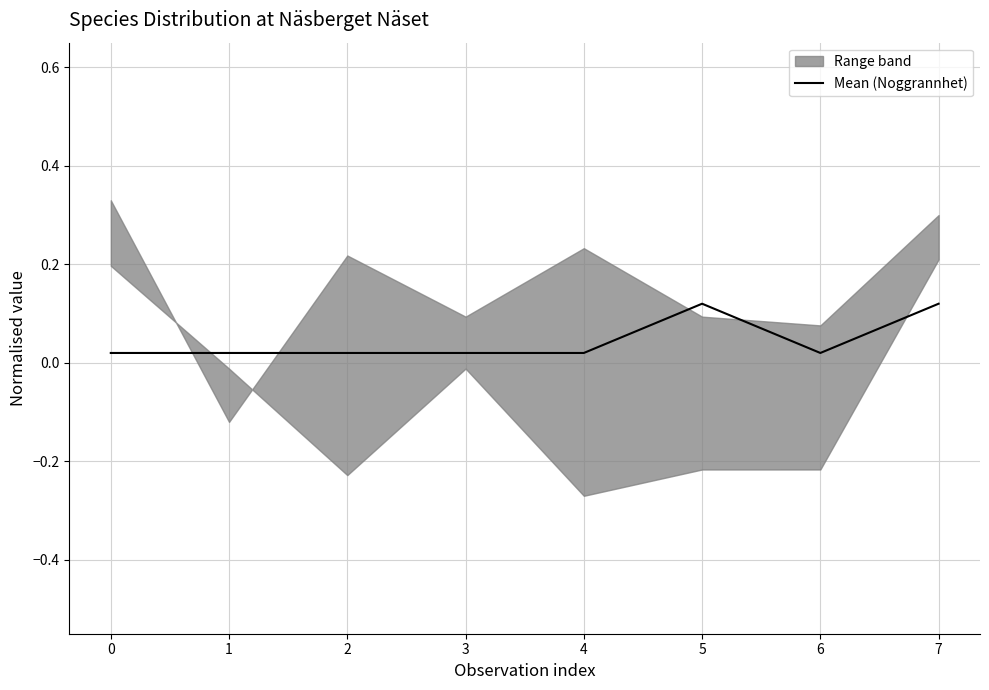

Which has a higher value, 6 or 0?

6